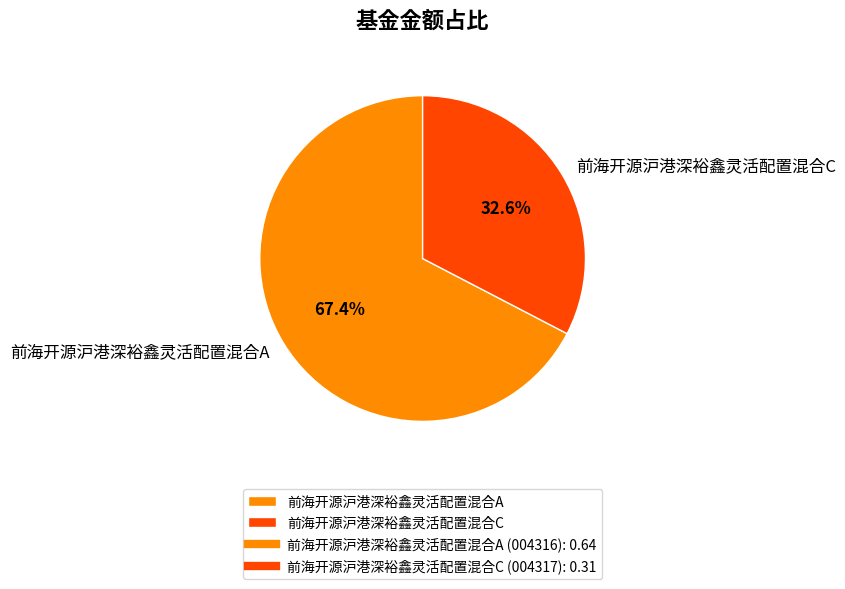

Which has a higher value, 前海开源沪港深裕鑫灵活配置混合C or 前海开源沪港深裕鑫灵活配置混合A?

前海开源沪港深裕鑫灵活配置混合A